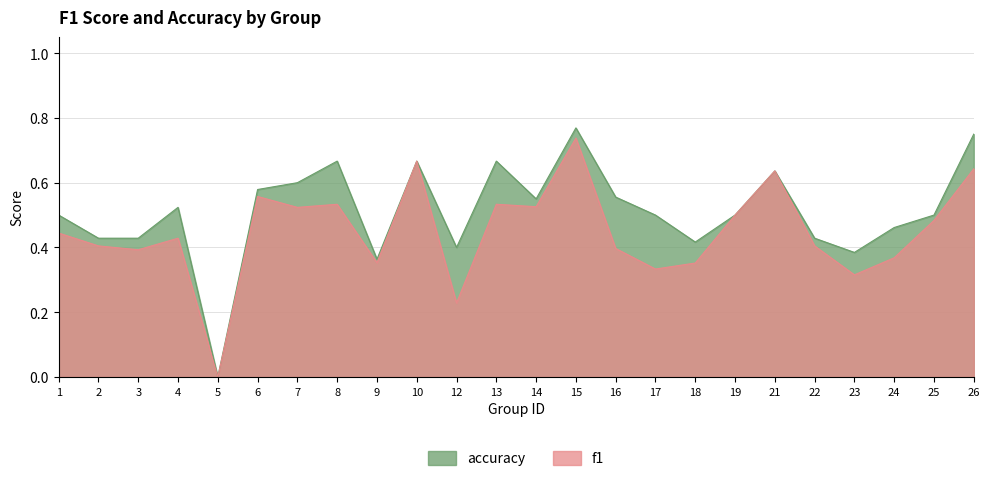

Which category has the lowest value in the accuracy series?

5